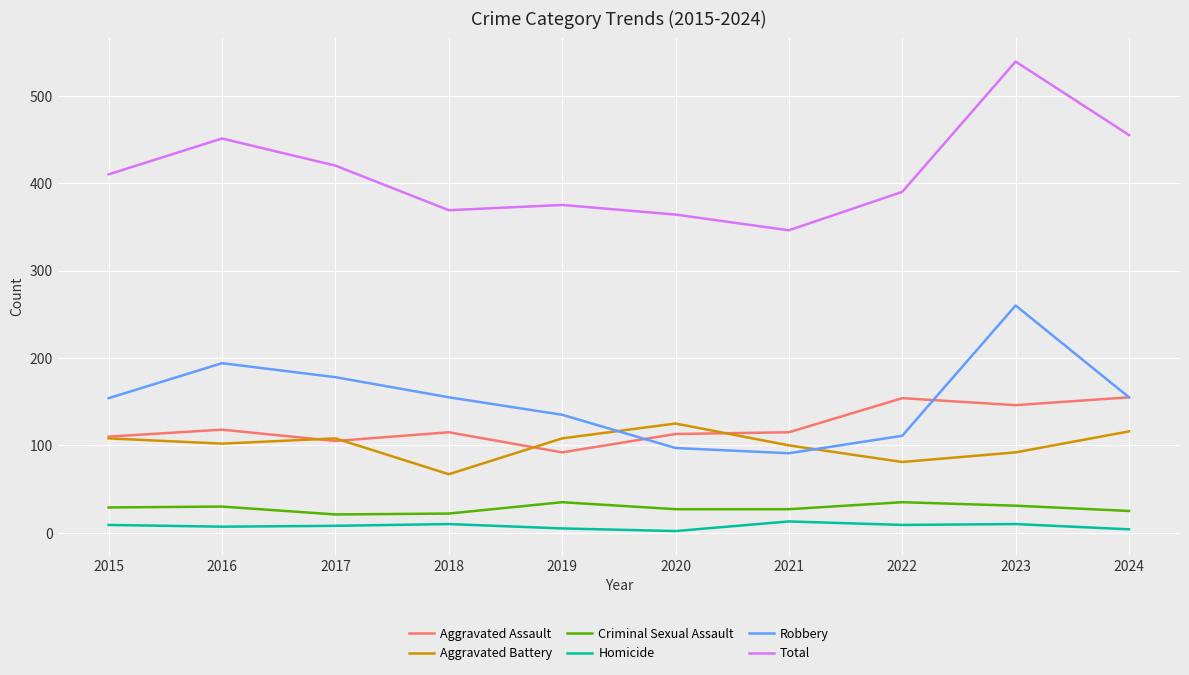

At 2022, list the series in order from smallest to largest.

Homicide, Criminal Sexual Assault, Aggravated Battery, Robbery, Aggravated Assault, Total